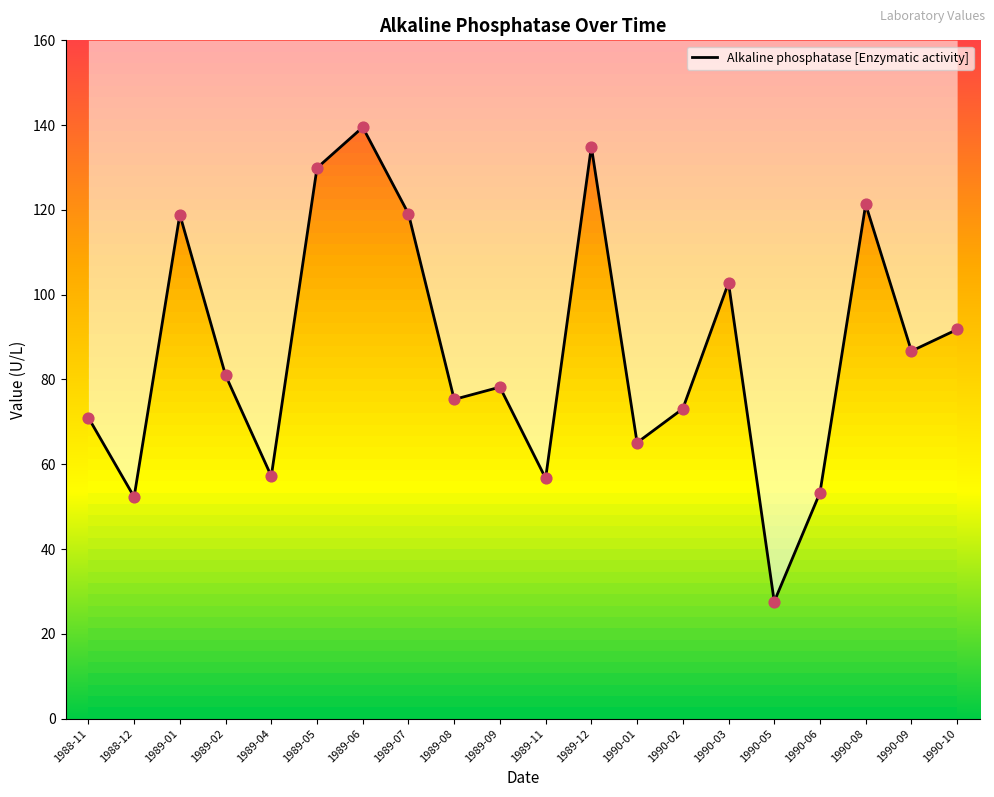

Between 1989-04 and 1989-01, which is larger?

1989-01